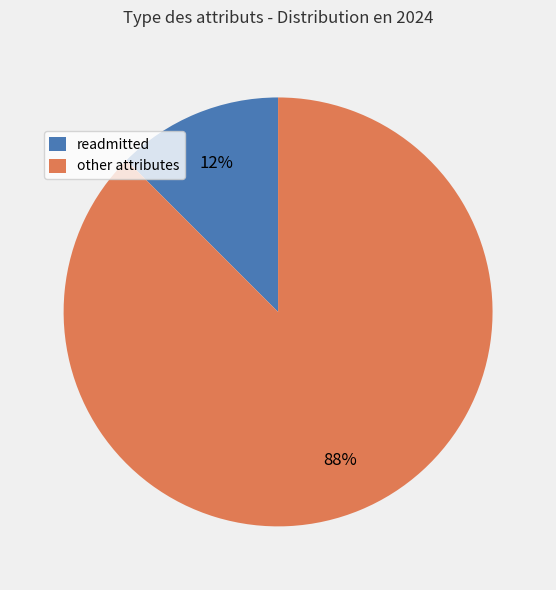

Between readmitted and other attributes, which is larger?

other attributes